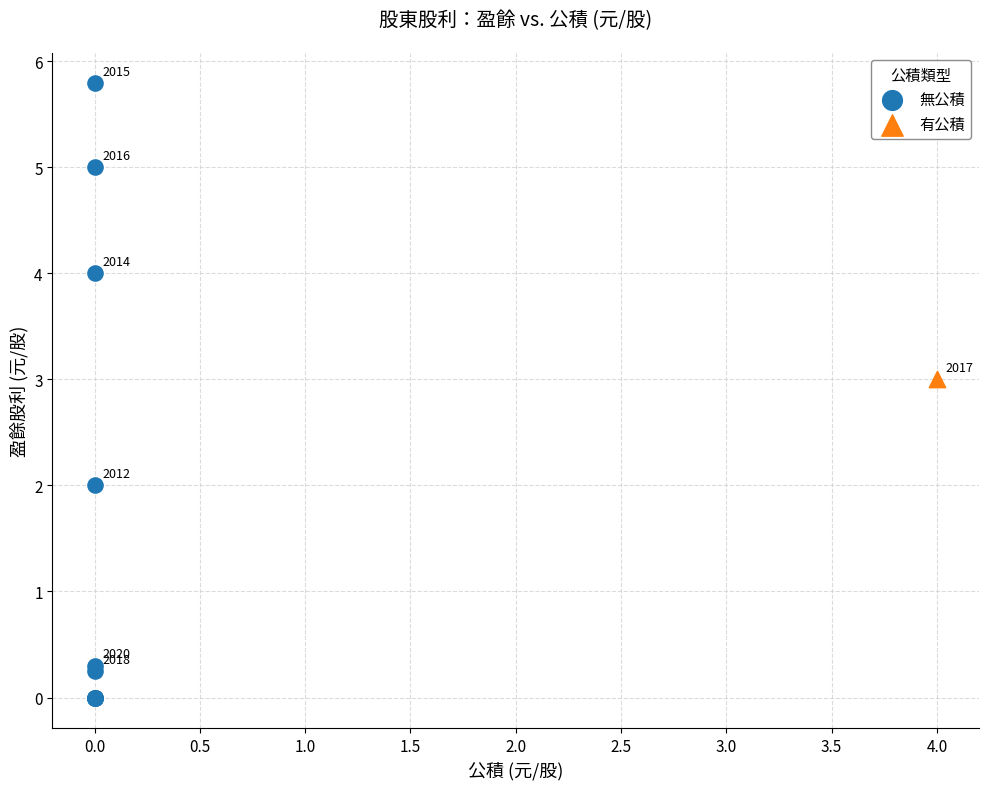

What are all the series names shown in the legend?

無公積, 有公積